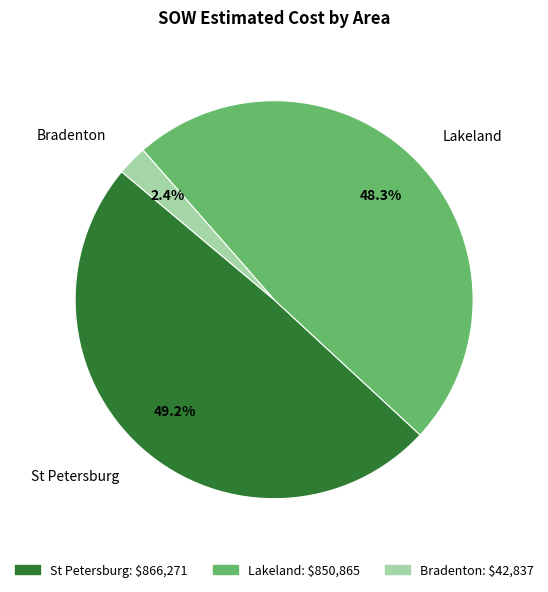

How many segments does this pie chart have?

3